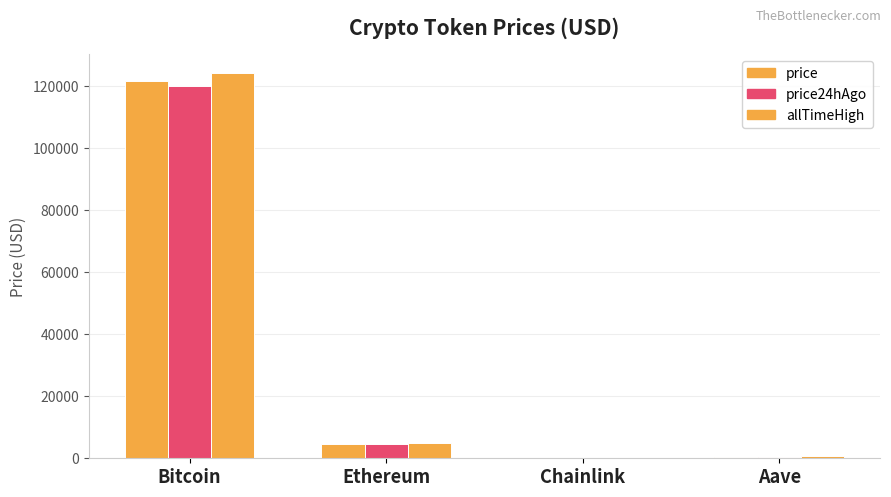

What is the label of the 2nd bar from the right?

Chainlink